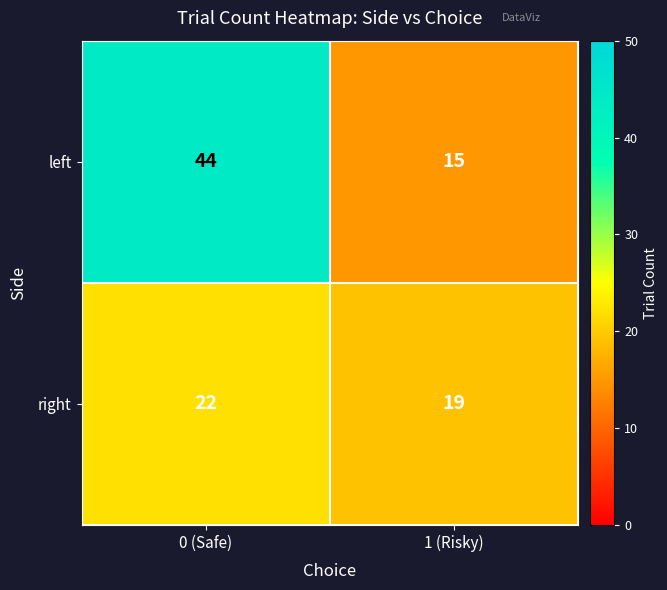

Which series has the largest total across all categories?

left